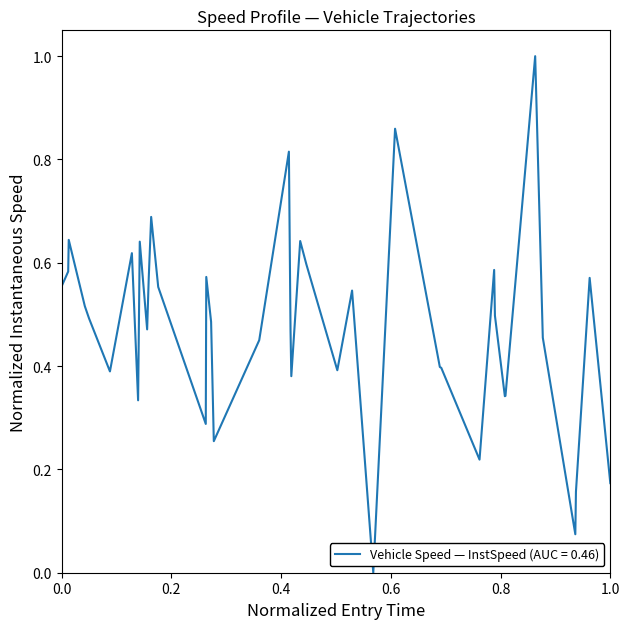

True or false: the data has more than 0 interior local peaks.

True